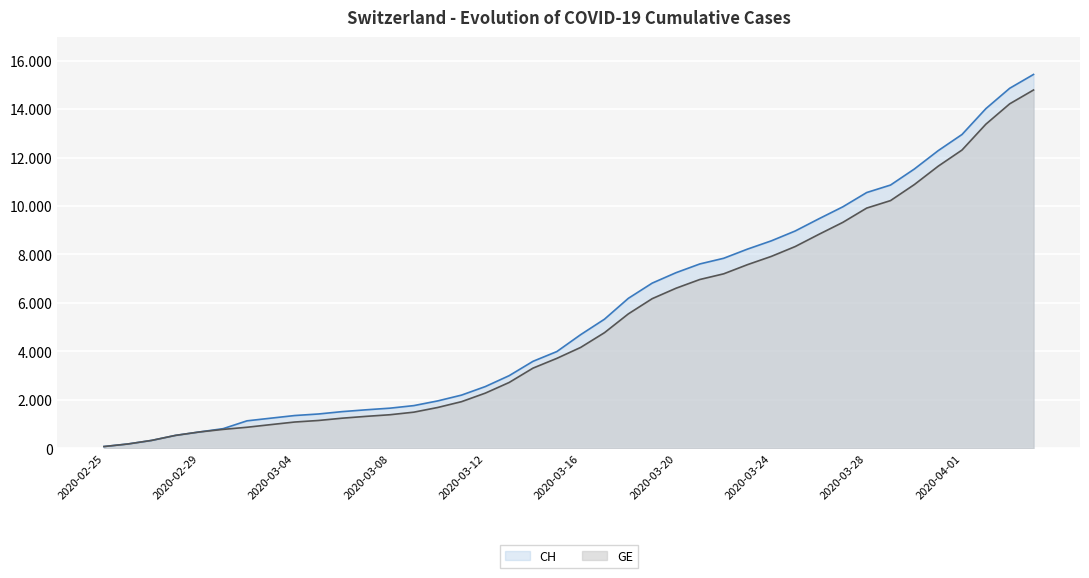

Reading right to left, list all the values displayed in this chart.

CH: 15433	14862	14021	12955	12287	11529	10867	10558	9969	9477	8970	8564	8223	7844	7610	7249	6818	6190	5330	4691	3993	3590	2998	2548	2195	1955	1762	1656	1589	1514	1416	1352	1243	1133	810	673	532	325	177	72
GE: 14791	14220	13379	12313	11645	10887	10225	9916	9327	8835	8328	7922	7581	7202	6968	6607	6176	5548	4773	4164	3712	3309	2717	2277	1924	1684	1491	1385	1318	1243	1148	1084	977	868	780	673	532	325	177	72